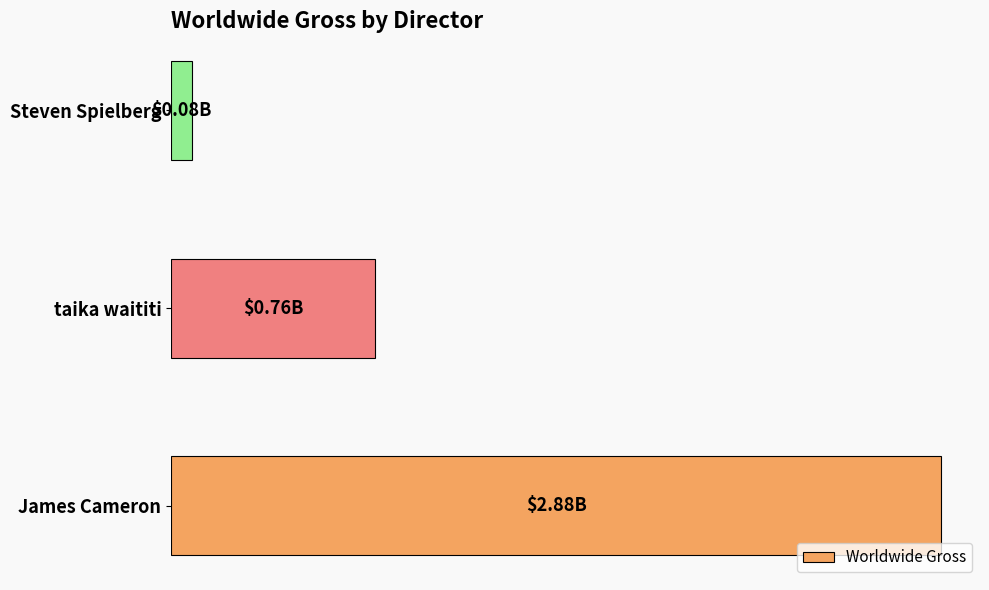

Does the chart contain any negative values?

No